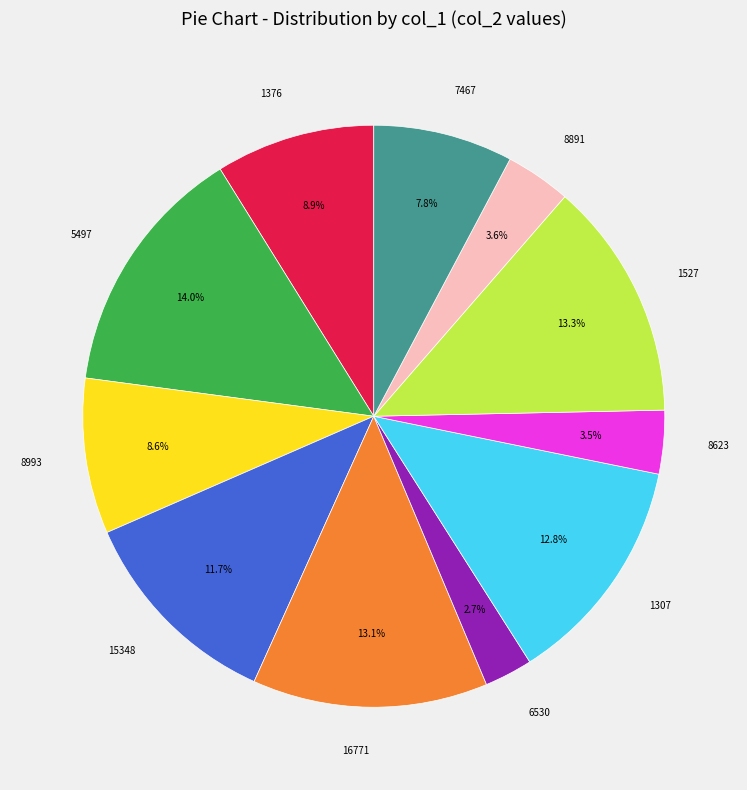

Count the number of slices in the pie.

11